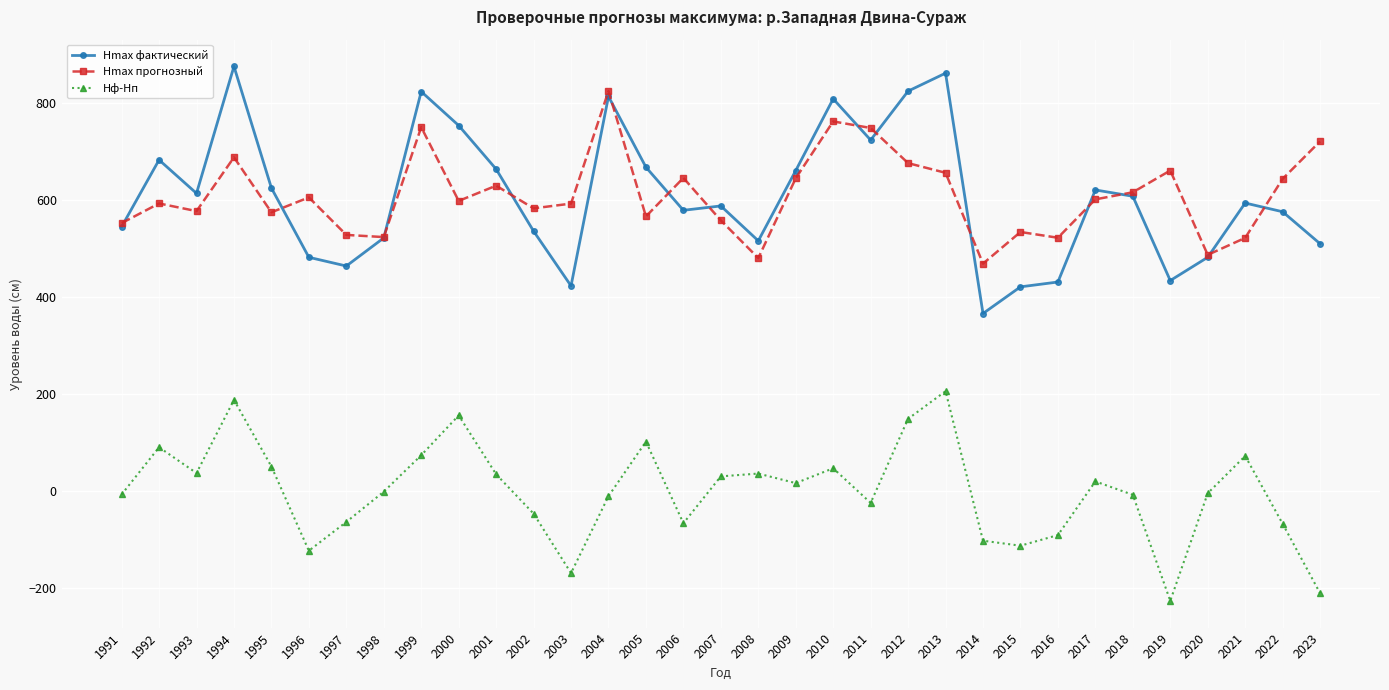

What is the difference between the highest and lowest values at 2005?

566.4